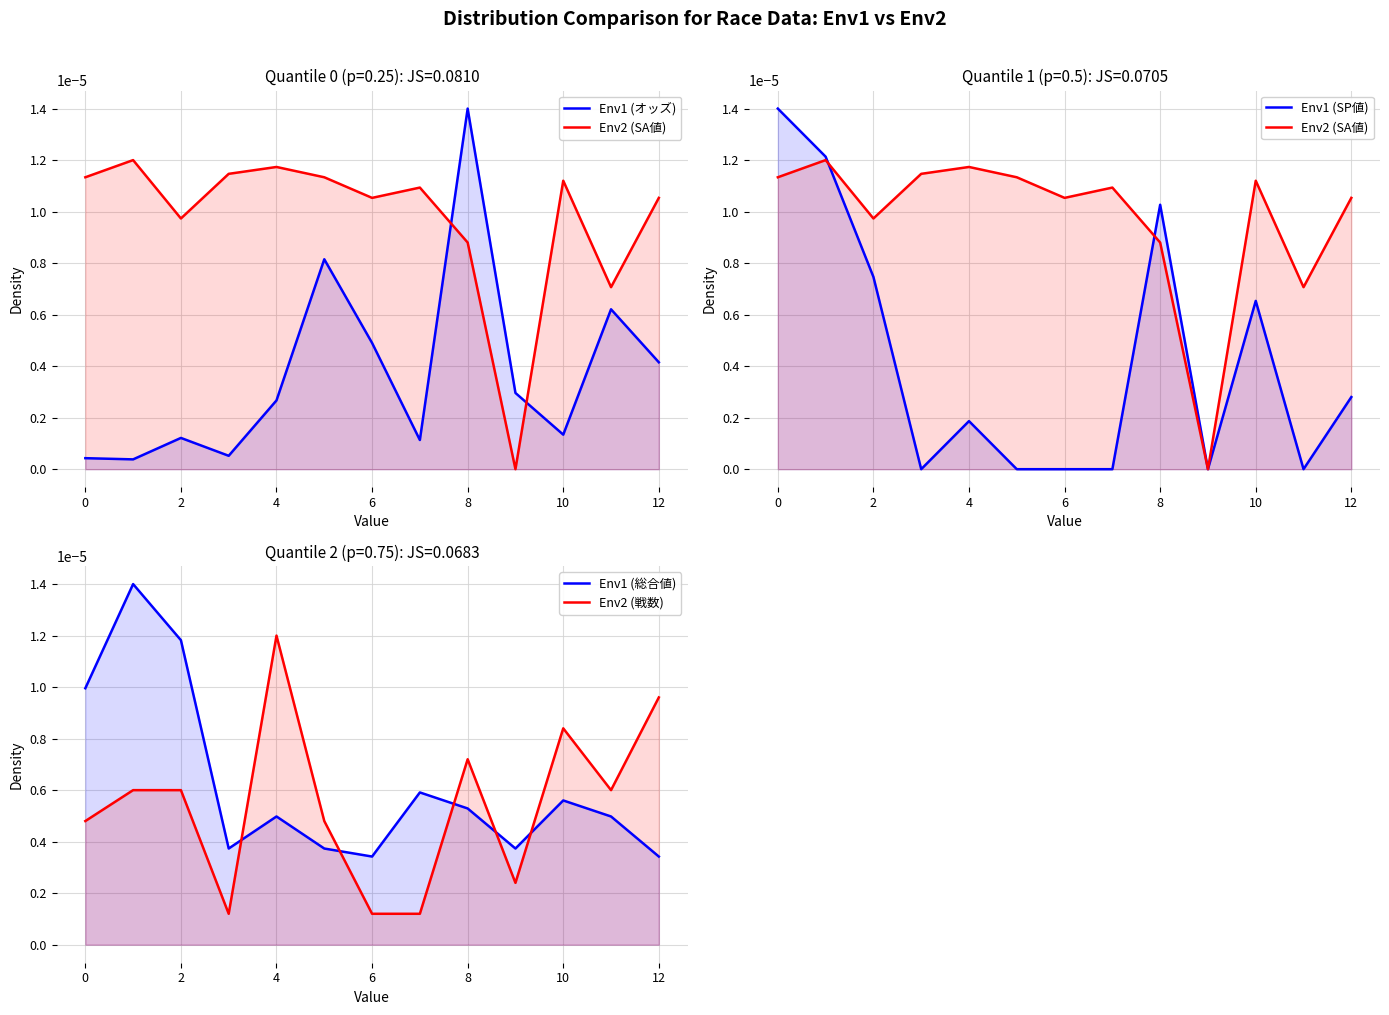

How many interior local valleys does the Env2 (戦数) series have?

3